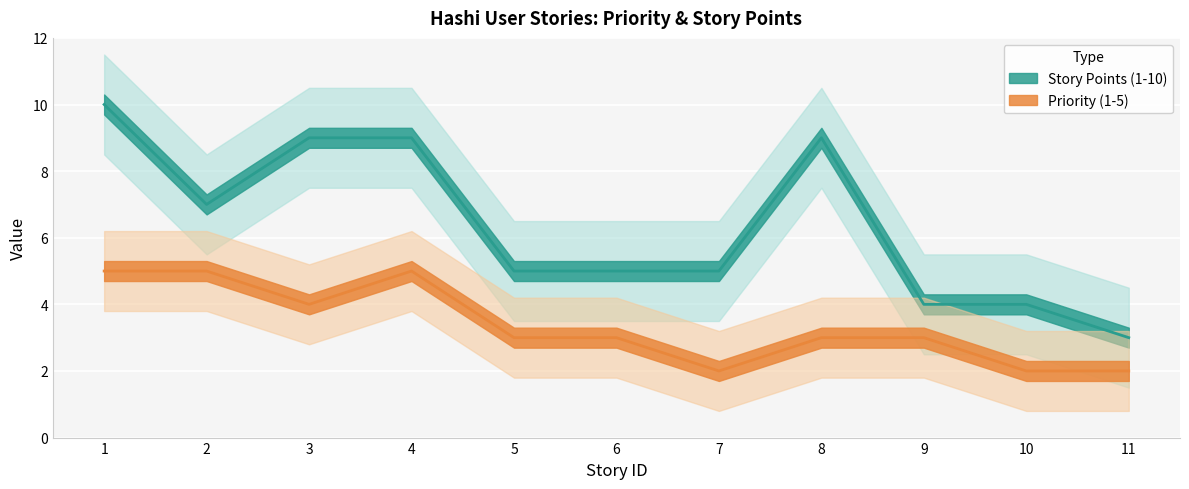

Reading left to right, what are all the values shown in this chart?

Priority (1-5): 1=5	2=5	3=4	4=5	5=3	6=3	7=2	8=3	9=3	10=2	11=2
Story Points (1-10): 1=10	2=7	3=9	4=9	5=5	6=5	7=5	8=9	9=4	10=4	11=3